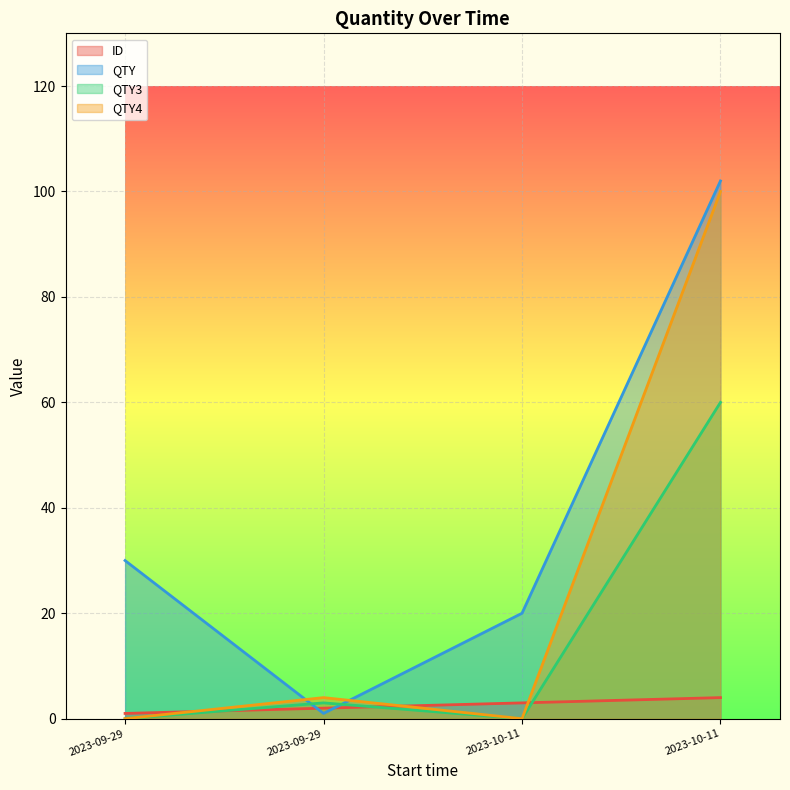

How many values in the ID series are below 3?

2